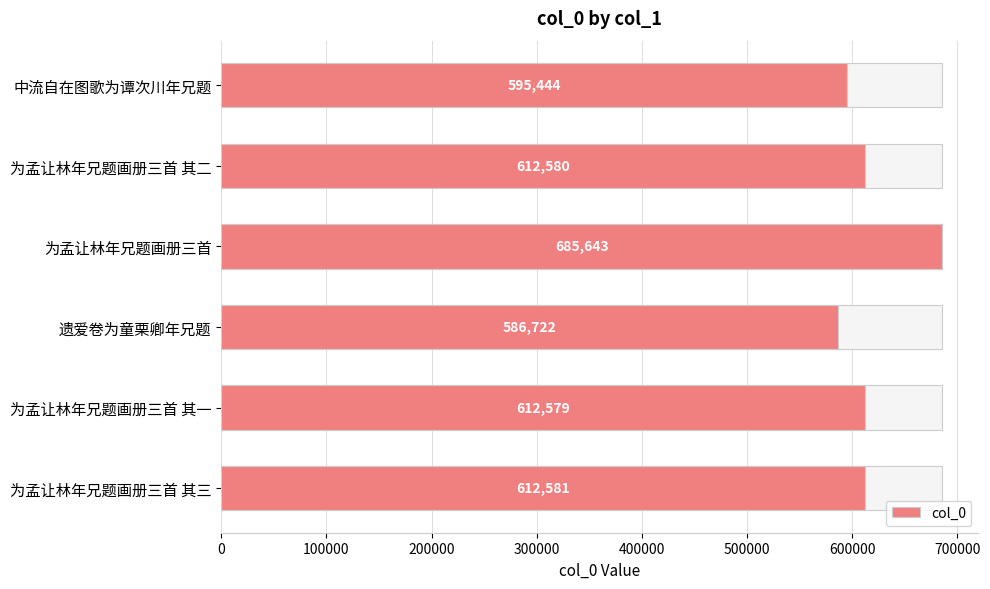

Are the bars horizontal?

Yes